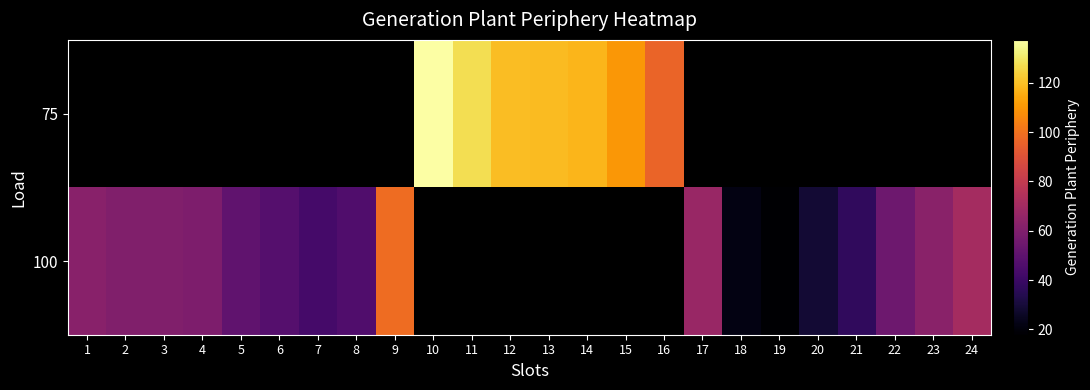

At which label does 75 first exceed 119?

10